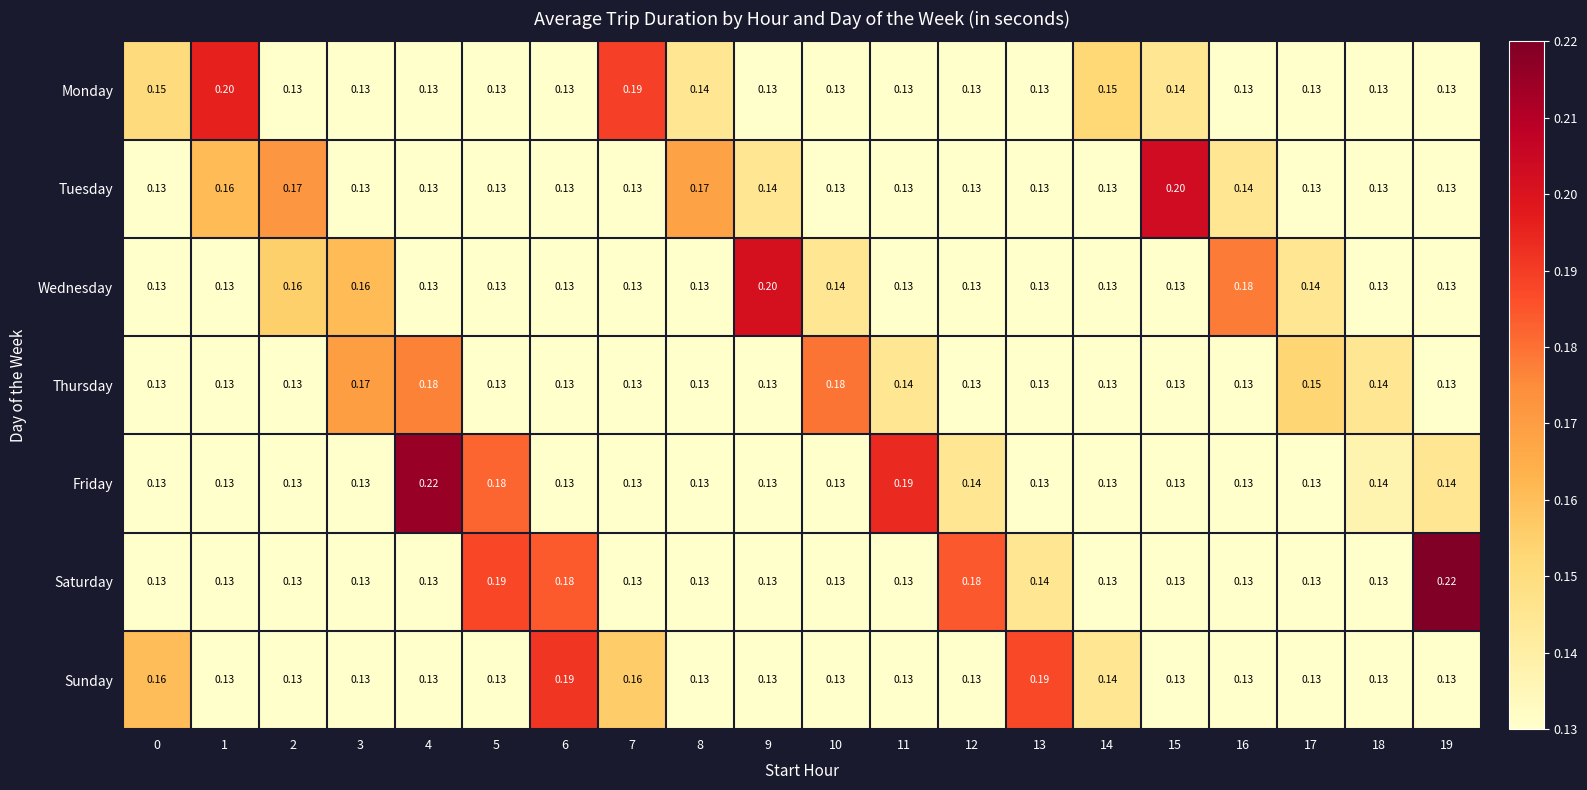

Which series changed the most between 2 and 10?

Thursday